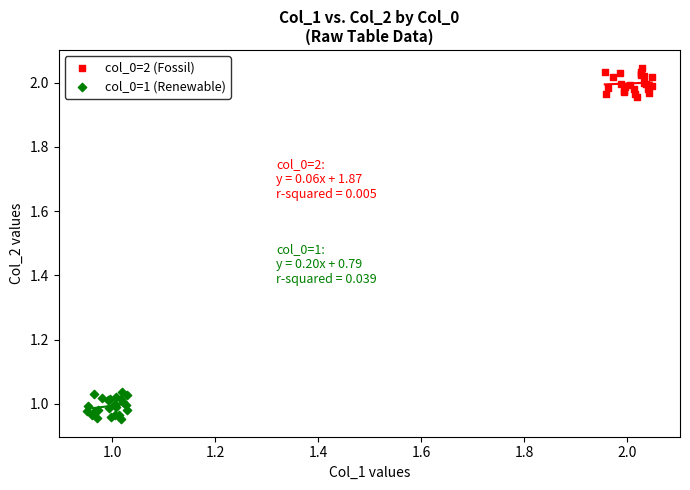

Which series contains the highest Y value?

col_0=2 (Fossil)